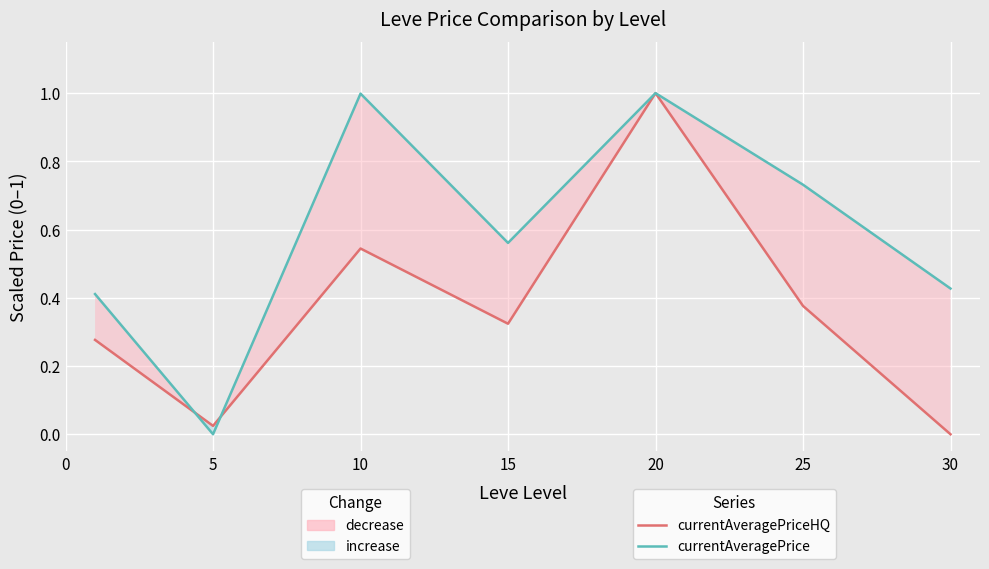

List the series in order of their overall mean, highest first.

currentAveragePrice, currentAveragePriceHQ